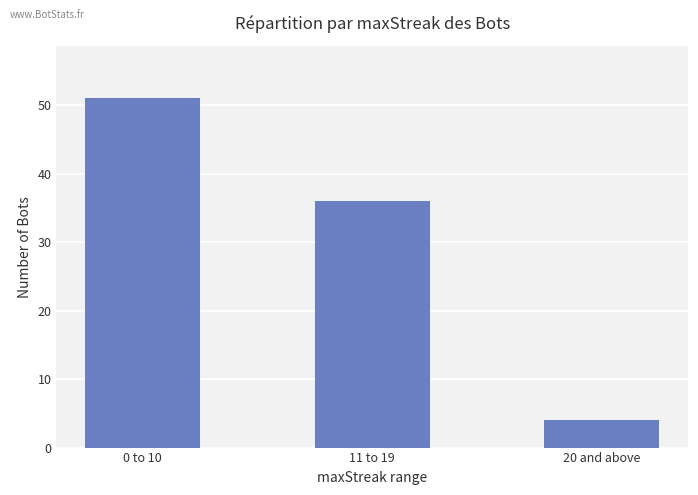

The value at 11 to 19 is 36. True or false?

True